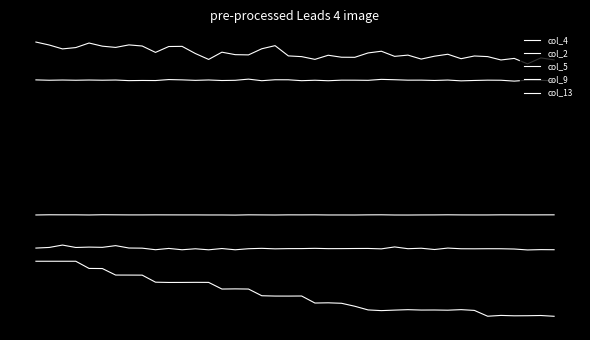

What is the value of the col_13 point at the 11th from the left?

-78.2